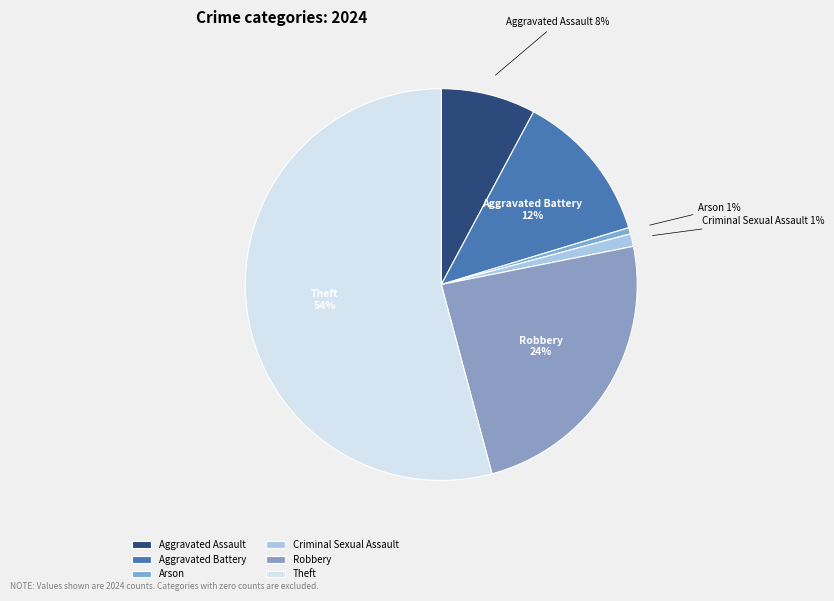

Which slice is the largest?

Theft